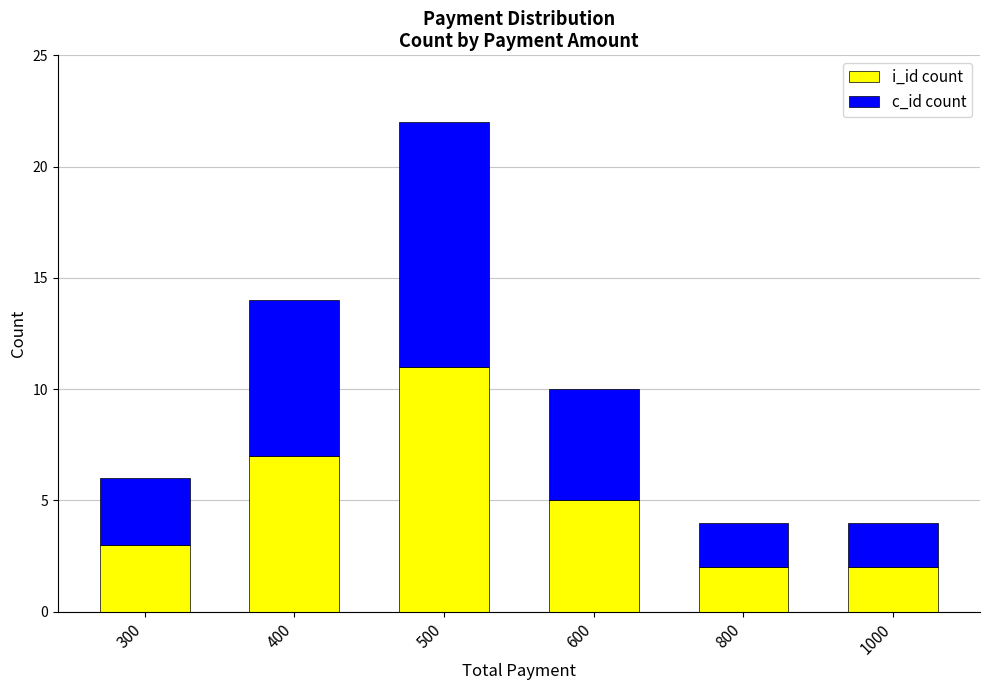

Which category has the highest value in the i_id count series?

500